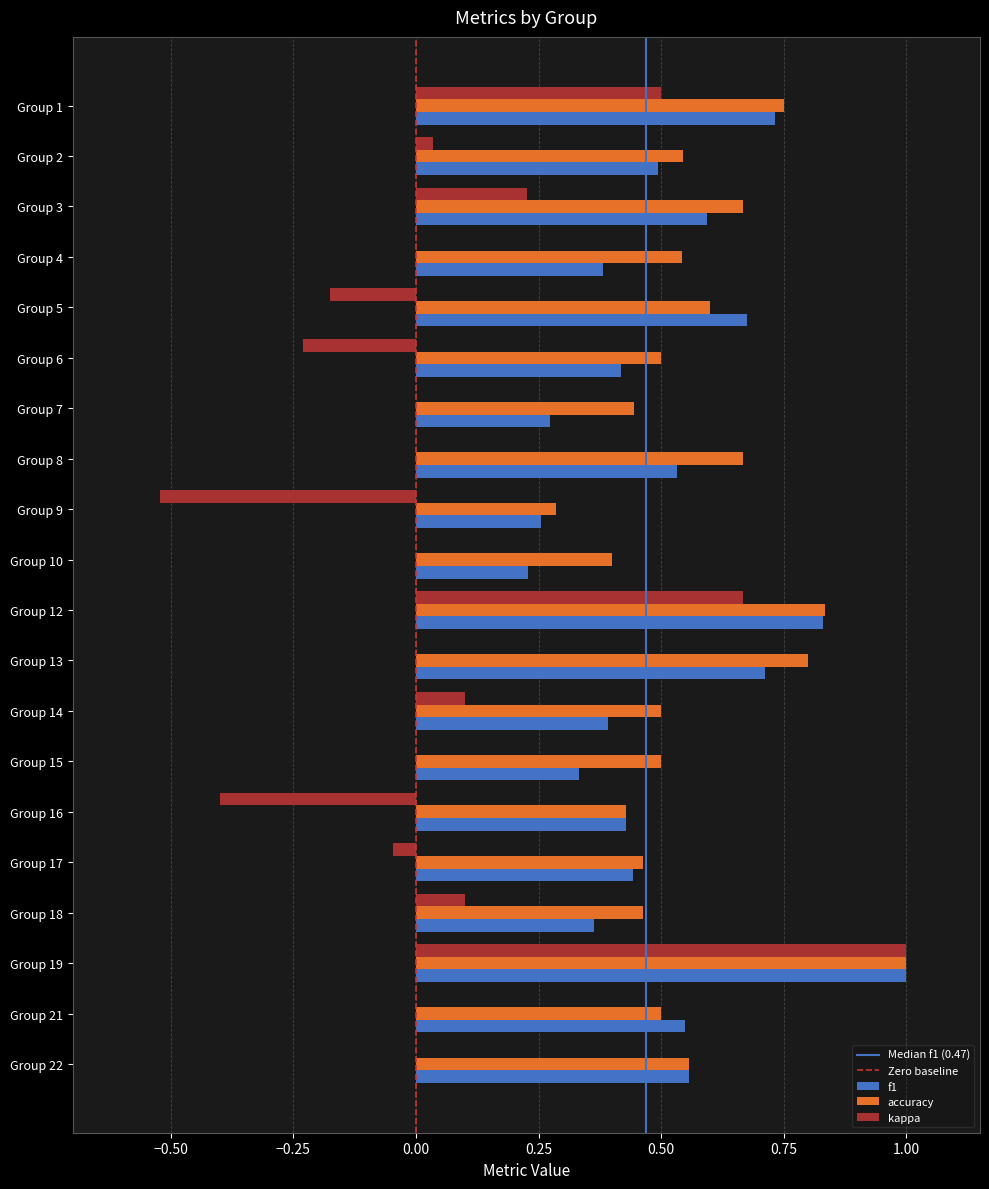

The accuracy series shows 0.6 at Group 22. True or false?

True